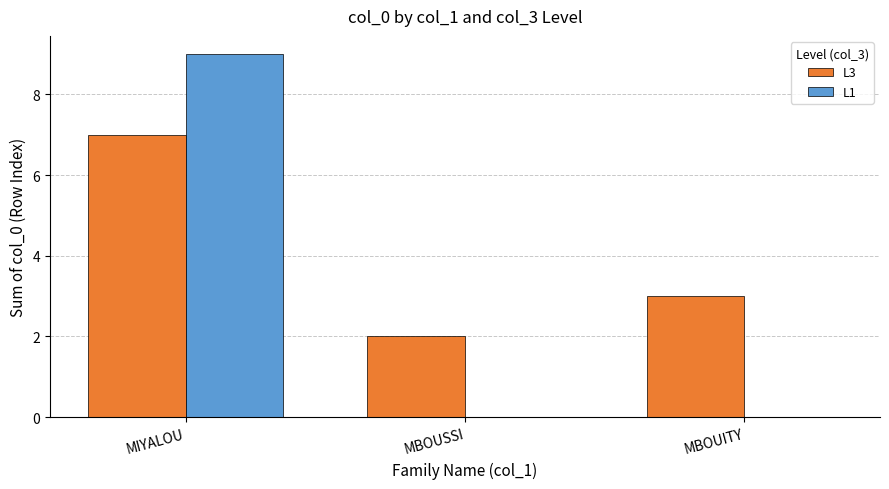

What is the greatest value displayed?

9